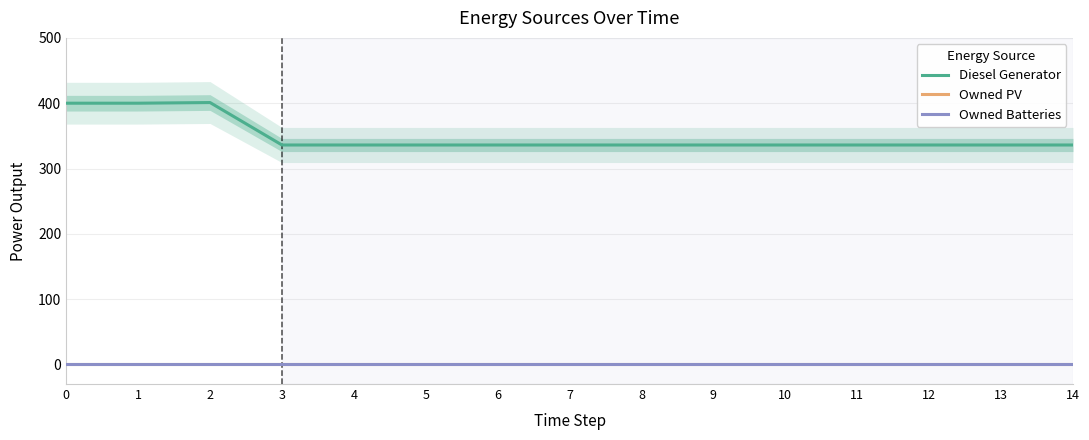

Reading left to right, what are all the values shown in this chart?

Diesel Generator: 0=400	1=400	2=401	3=336	4=336	5=336	6=336	7=336	8=336	9=336	10=336	11=336	12=336	13=336	14=336
Owned PV: 0=0	1=0	2=0	3=0	4=0	5=0	6=0	7=0	8=0	9=0	10=0	11=0	12=0	13=0	14=0
Owned Batteries: 0=0	1=0	2=0	3=0	4=0	5=0	6=0	7=0	8=0	9=0	10=0	11=0	12=0	13=0	14=0